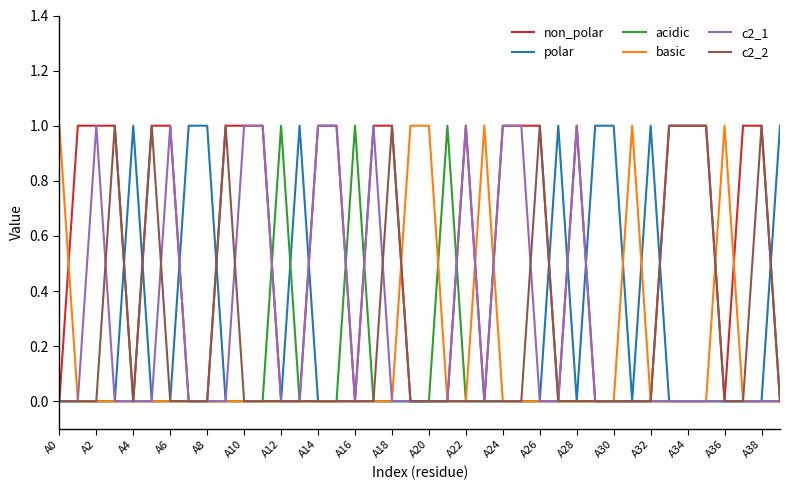

Which series has the largest total across all categories?

non_polar